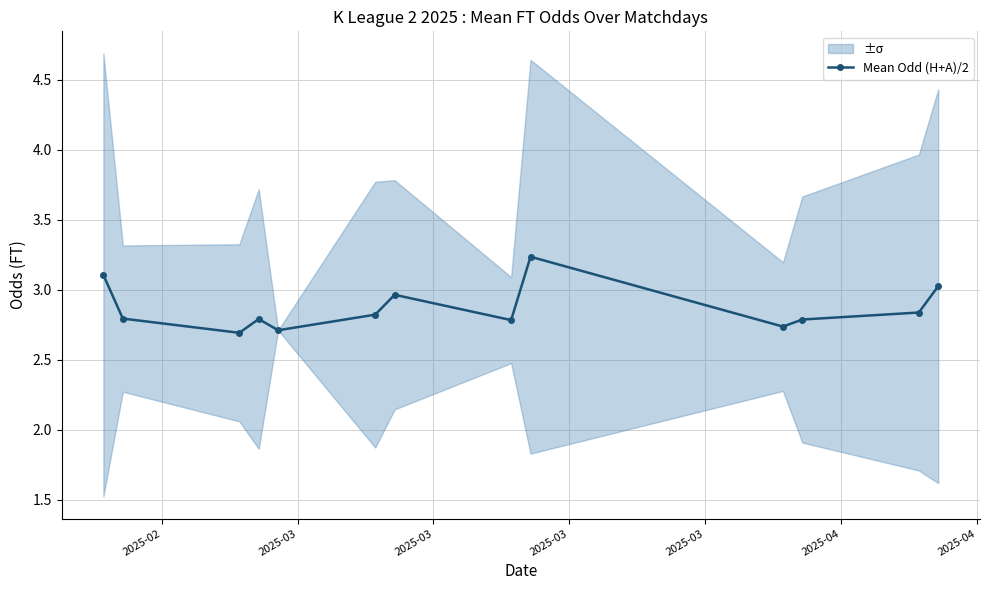

True or false: Mean Odd (H+A)/2 has more than 1 points higher than both neighbors.

True